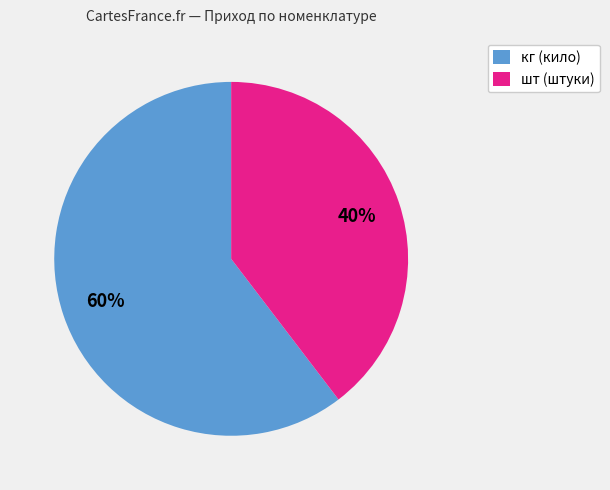

Count the number of slices in the pie.

2